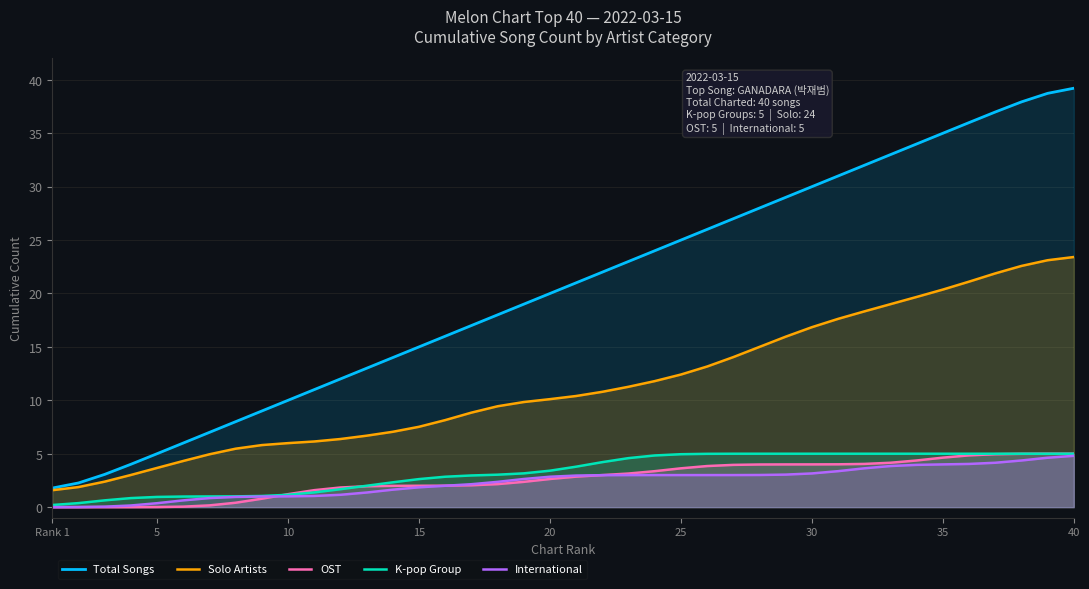

What is the greatest value displayed?

39.2